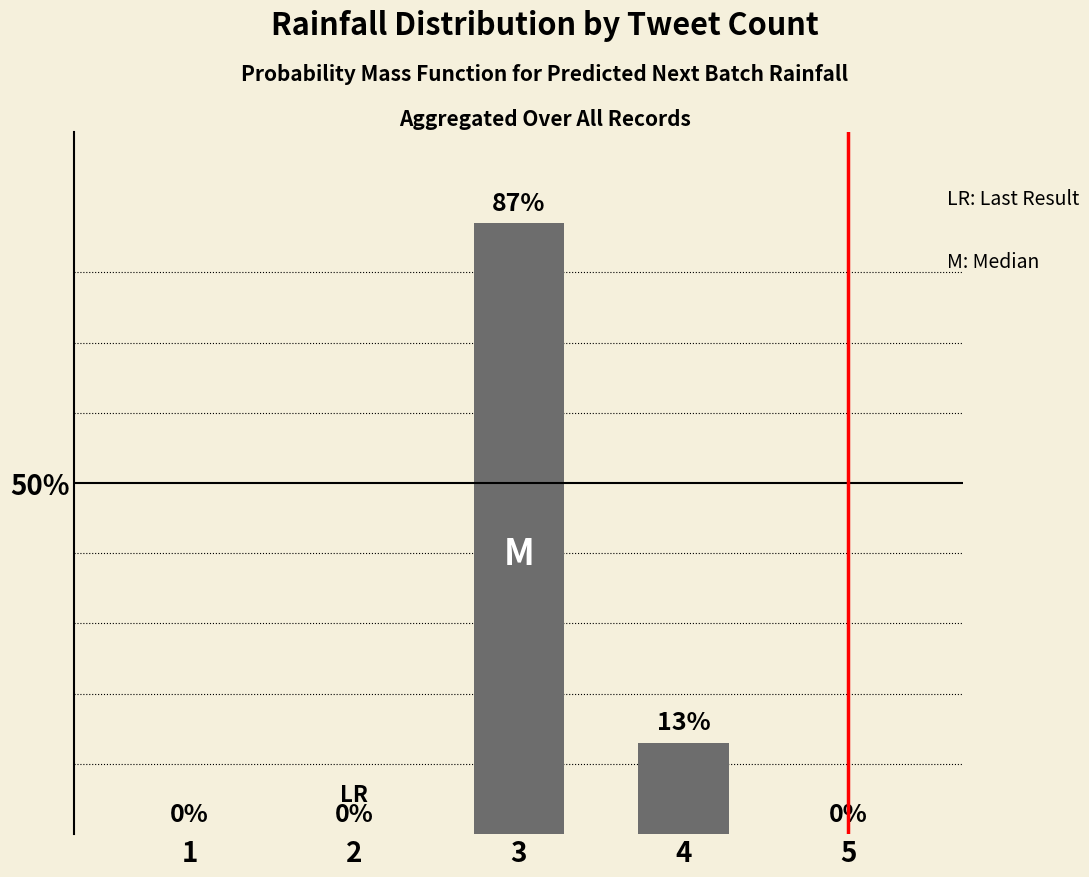

The value at 3 is 151. True or false?

False